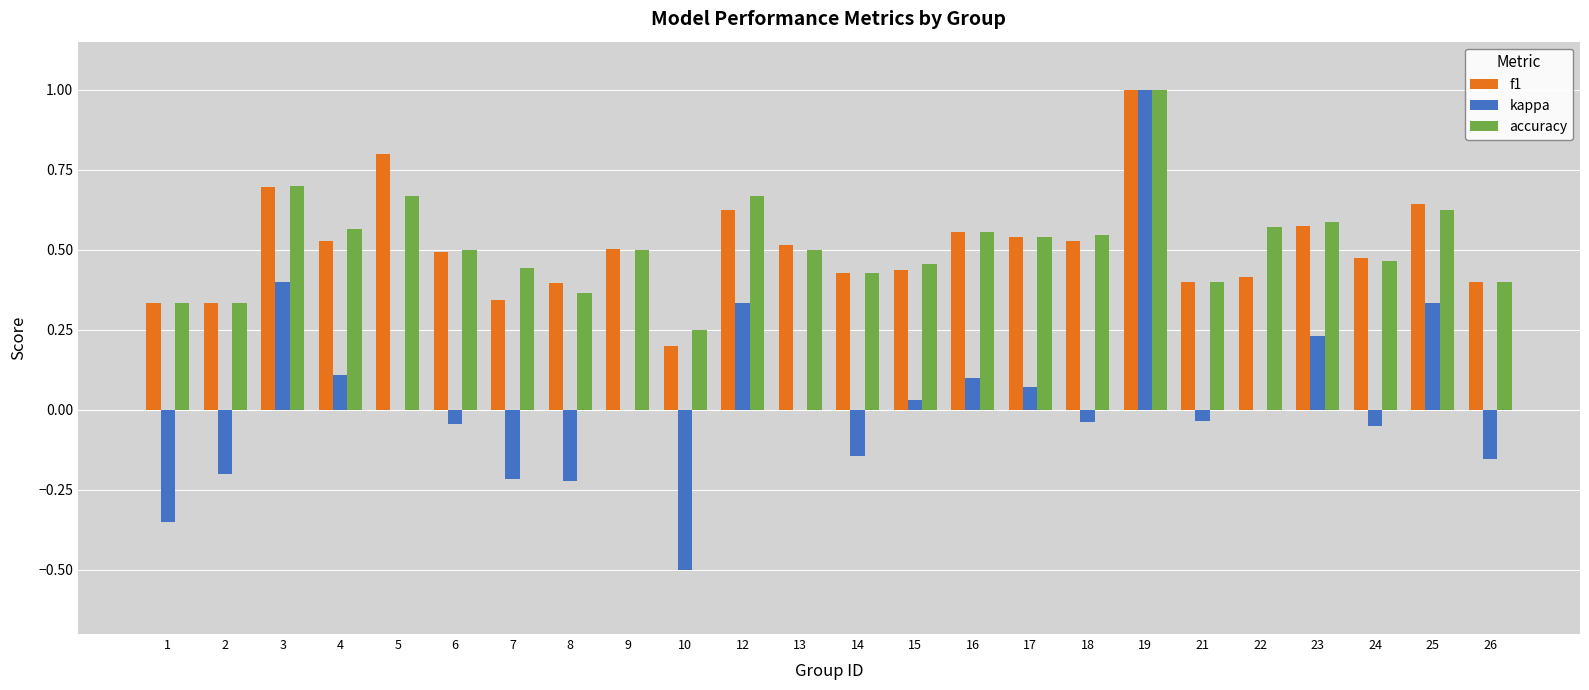

Are the bars horizontal?

No